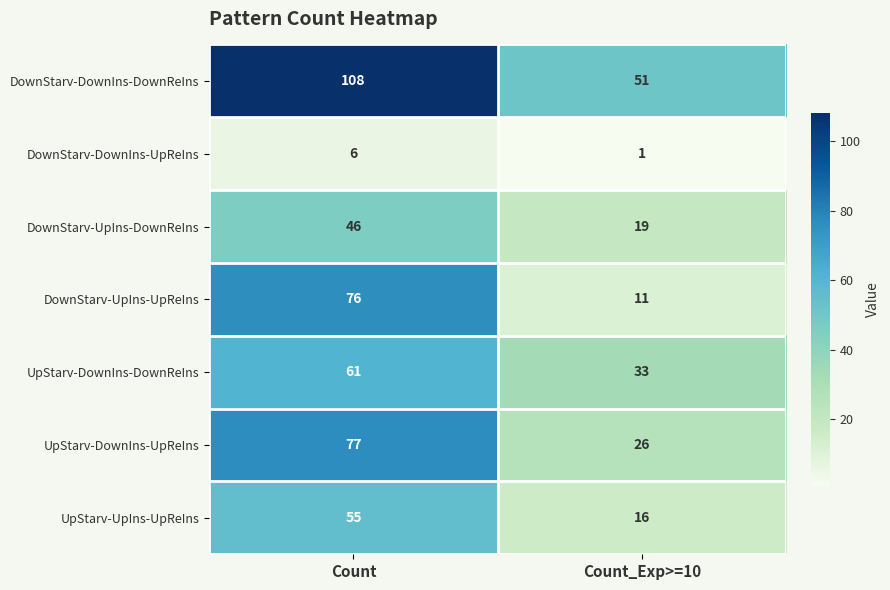

What is the difference between the highest and lowest values at Count?

102